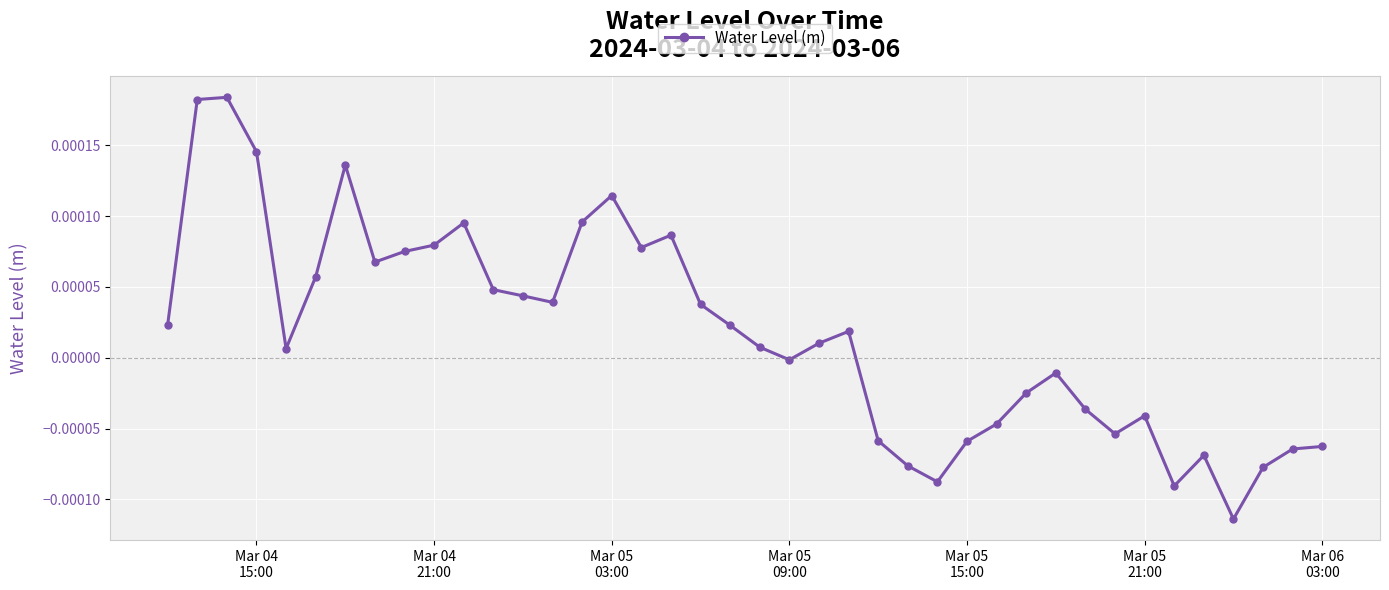

True or false: the data has more than 1 interior local peaks.

True